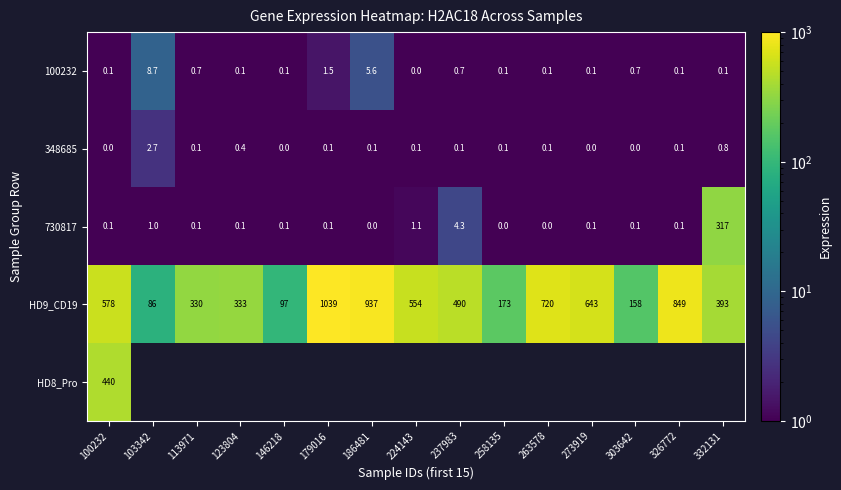

Which category has the highest value in the 348685 series?

103342